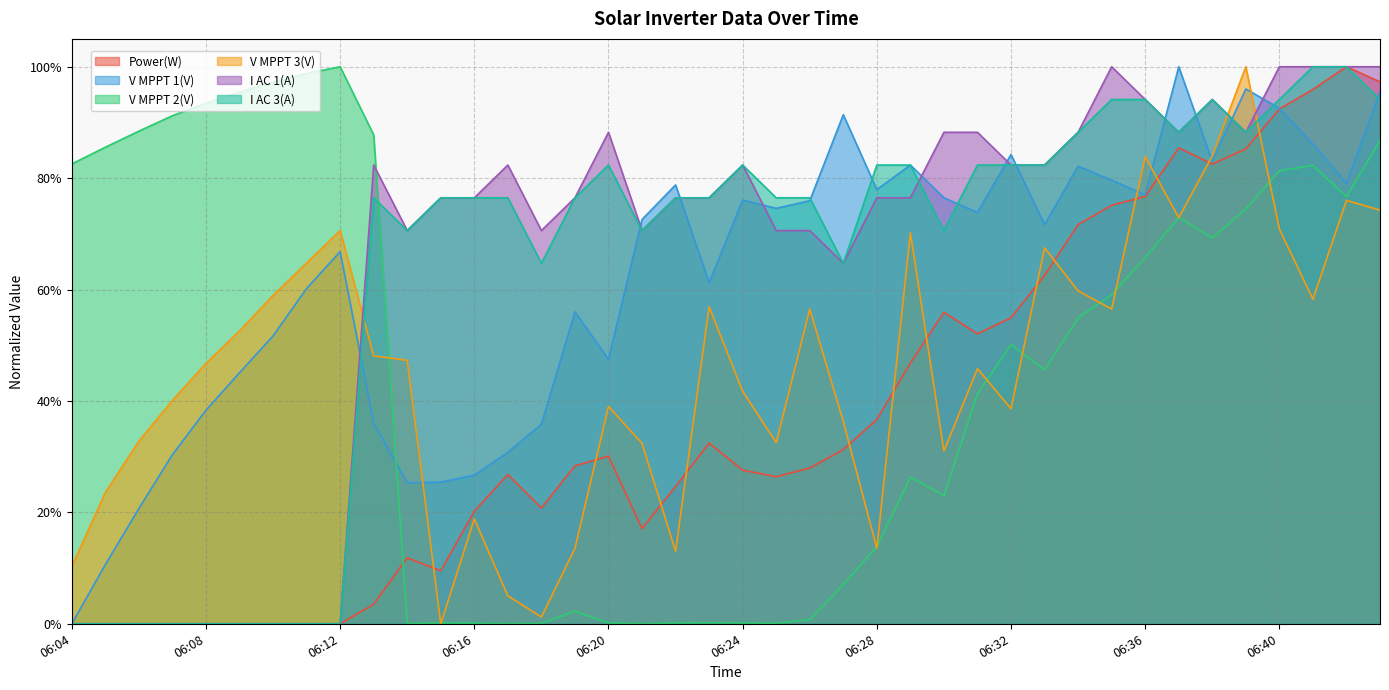

What value does the Power(W) series have at 06:31?

0.5